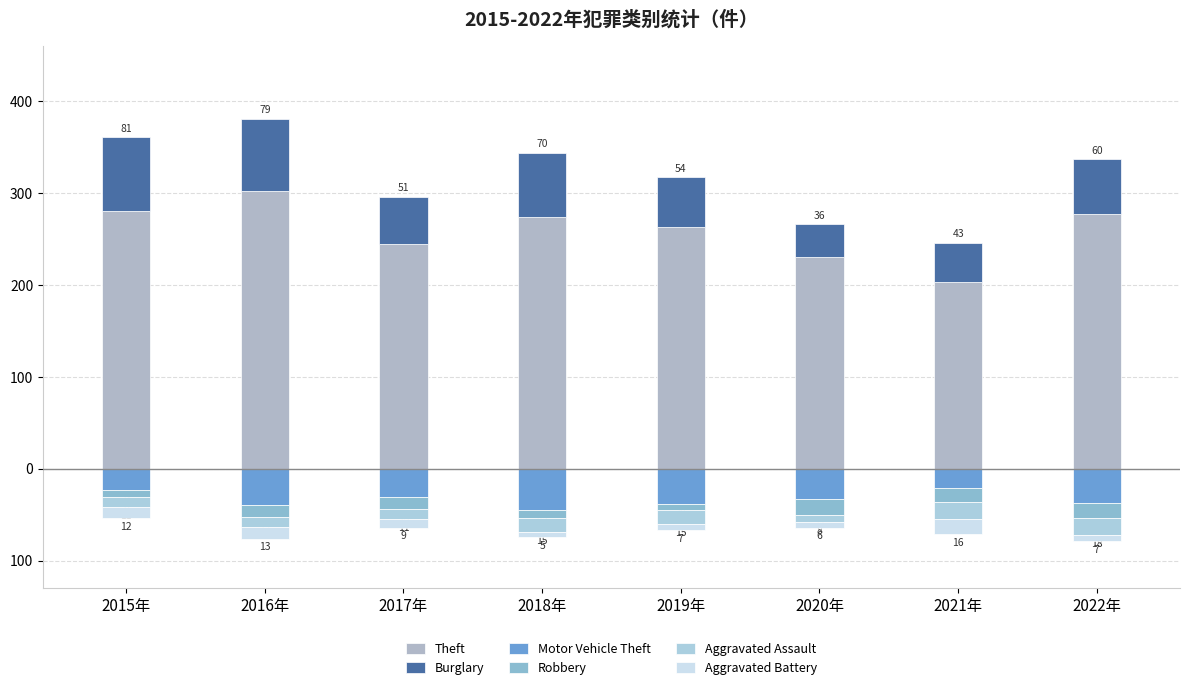

At 2017年, list the series in order from smallest to largest.

Motor Vehicle Theft, Robbery, Aggravated Assault, Aggravated Battery, Burglary, Theft